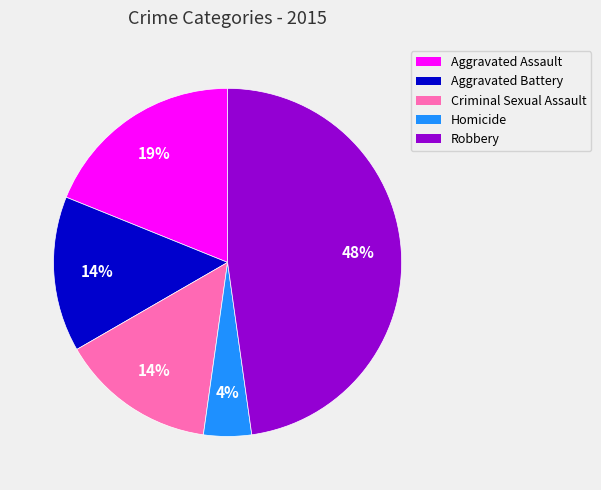

Is Homicide the majority of the pie?

No